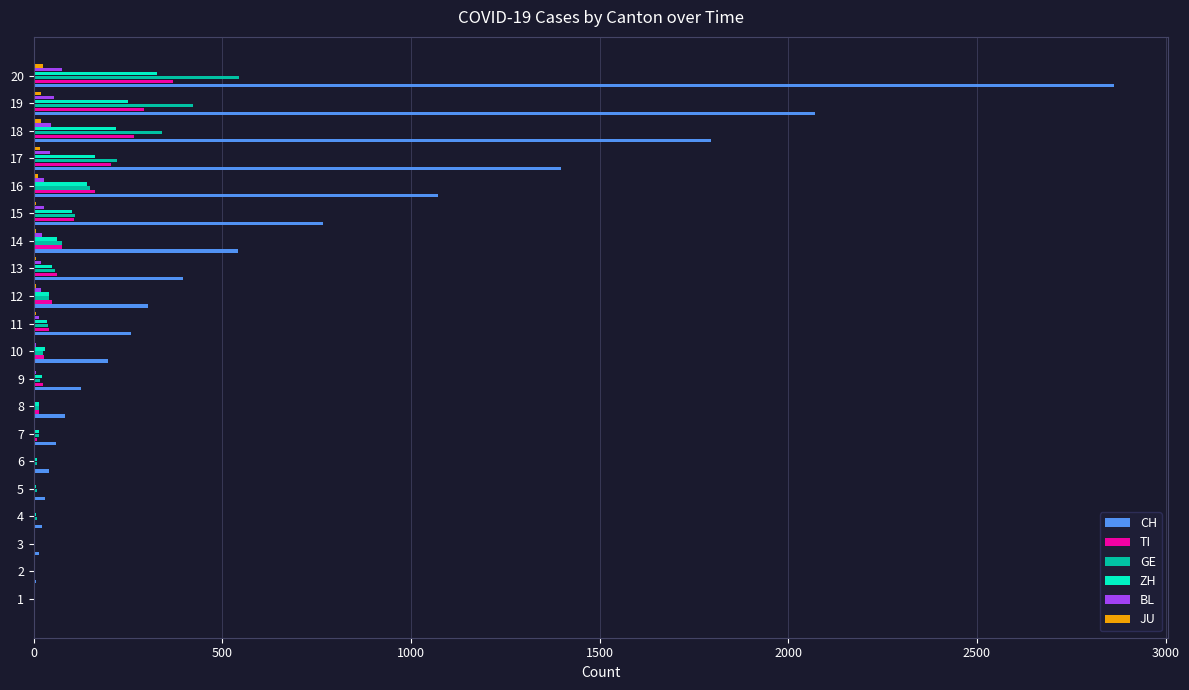

At which category is the sum across all series the highest?

20